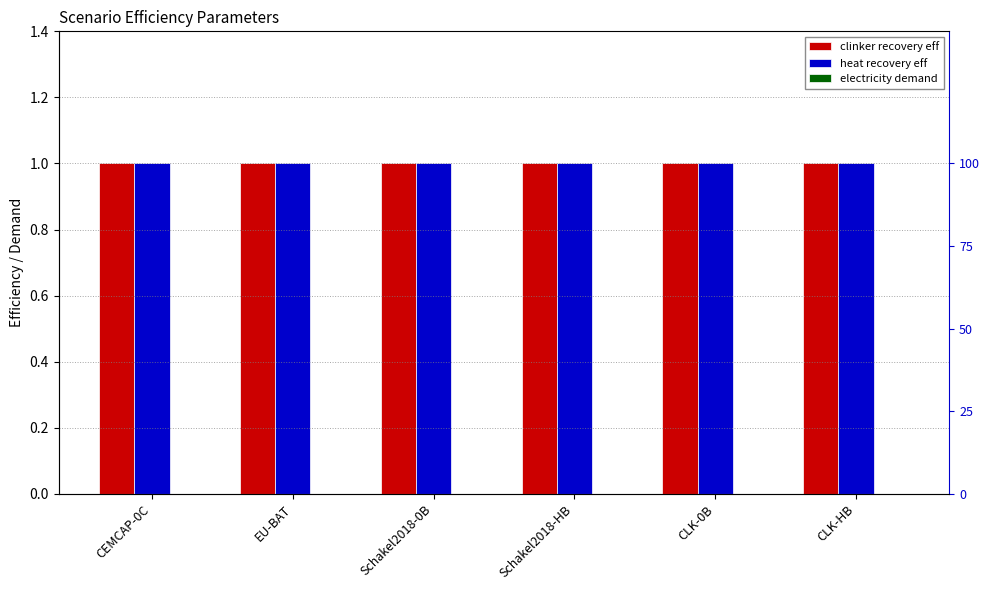

List the series in order of their peak value, lowest first.

electricity demand, clinker recovery eff, heat recovery eff